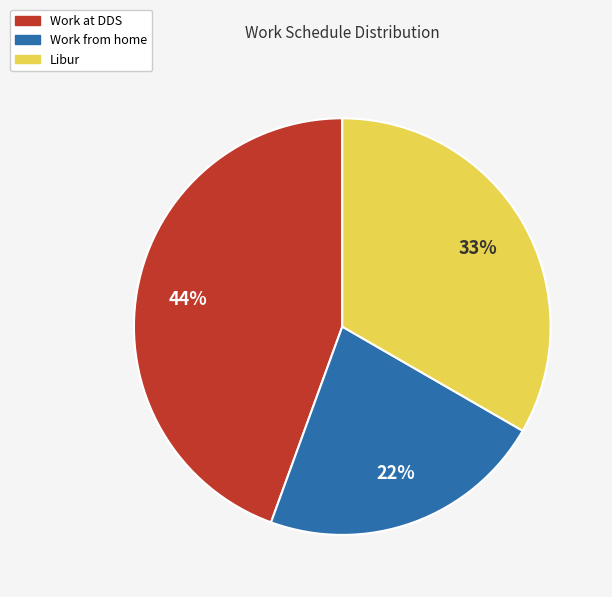

Approximately how many times larger is the value at Work at DDS compared to Work from home?

2.0